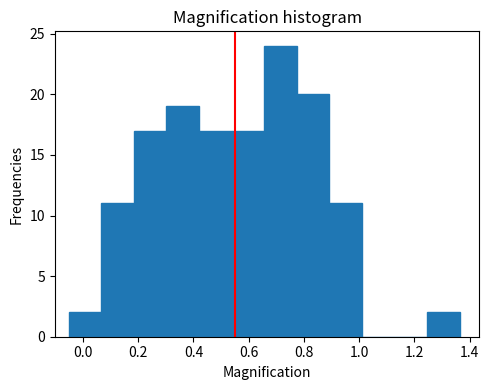

How tall is the bar that spans 0.78 to 0.90 on the x-axis? Neither the bar edges nor the heights are printed on the chart, so give them approximately, as read against the axes.

20